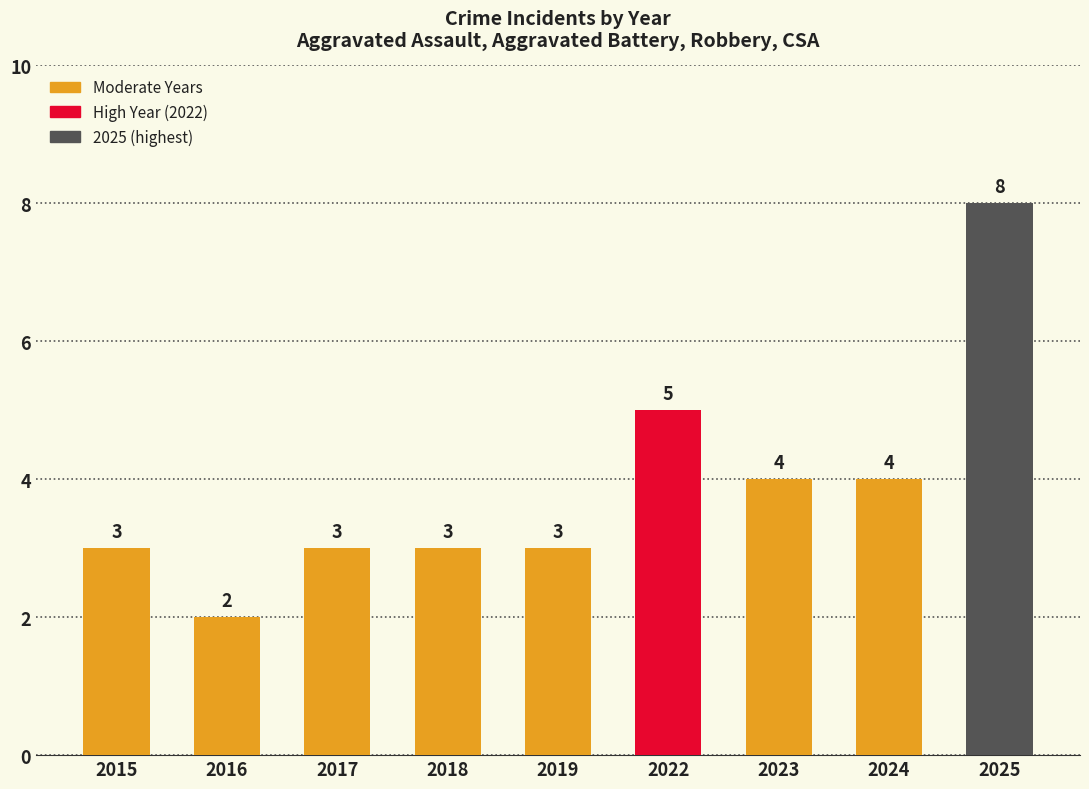

The chart shows a value of 6 at 2024. True or false?

False